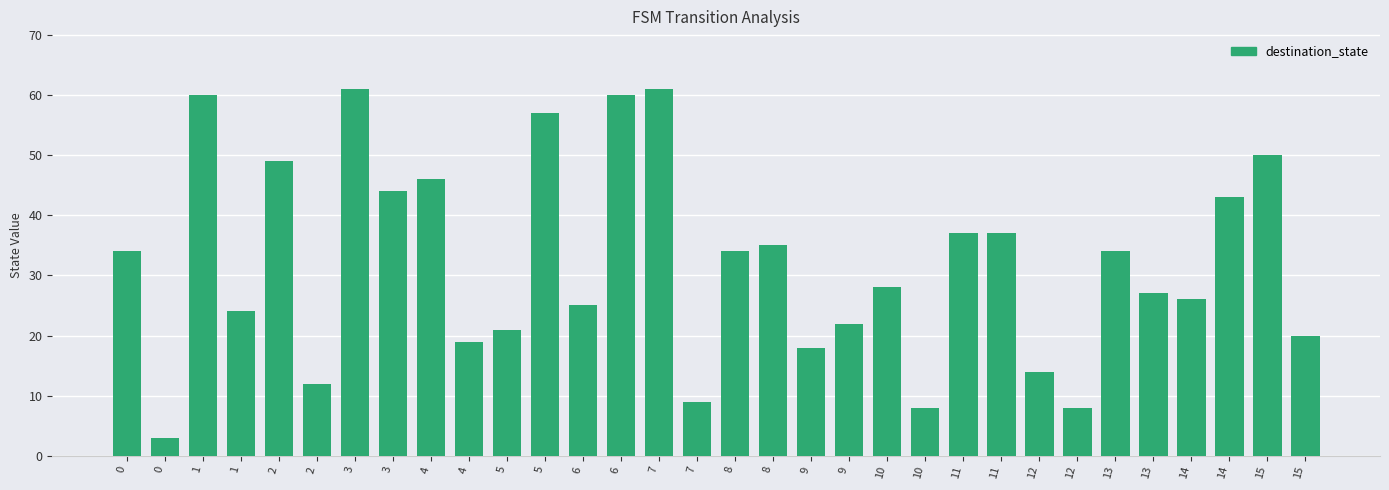

How many data points are less than 34?

16